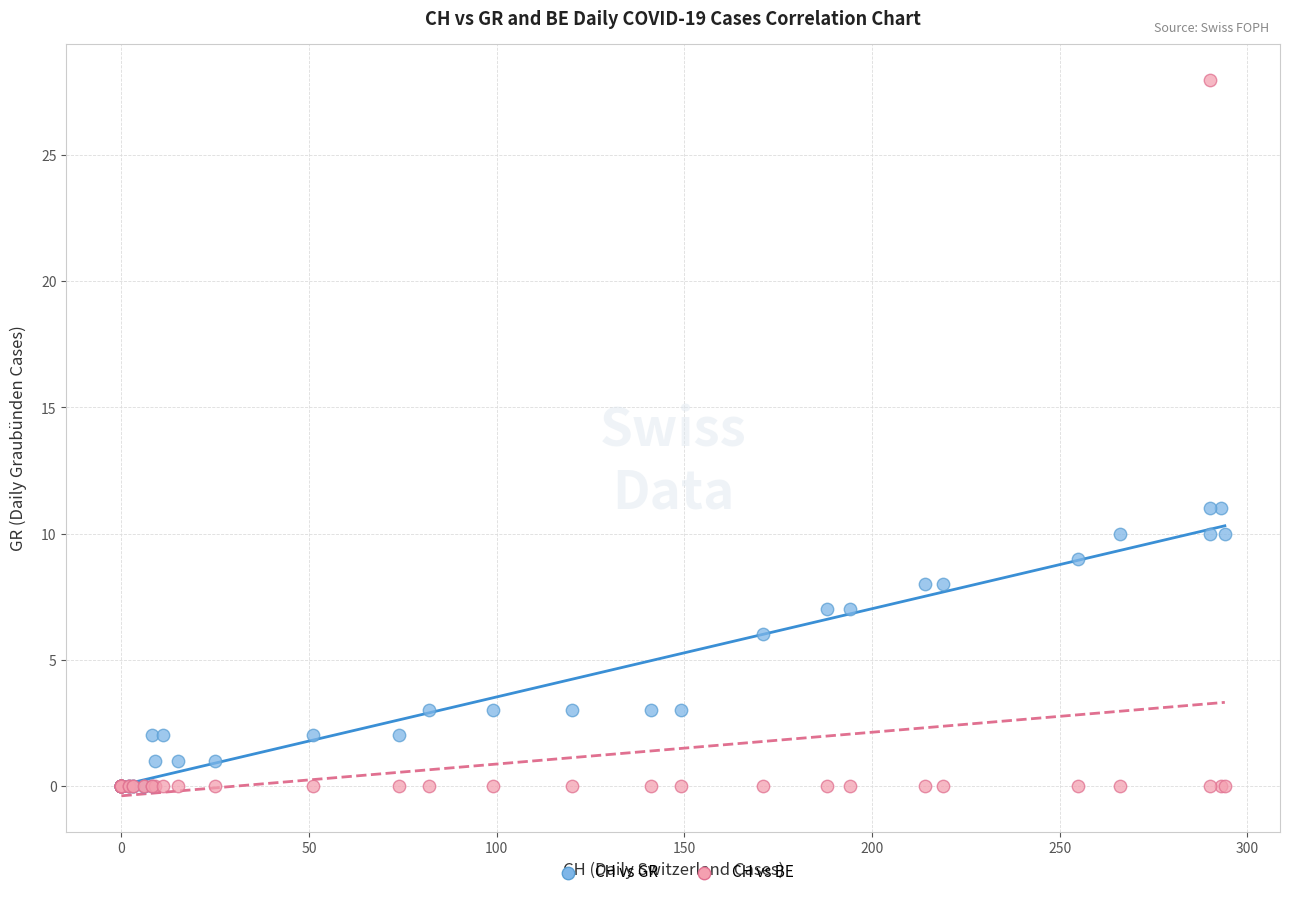

In the CH vs GR series, what Y value is closest to 5?

6